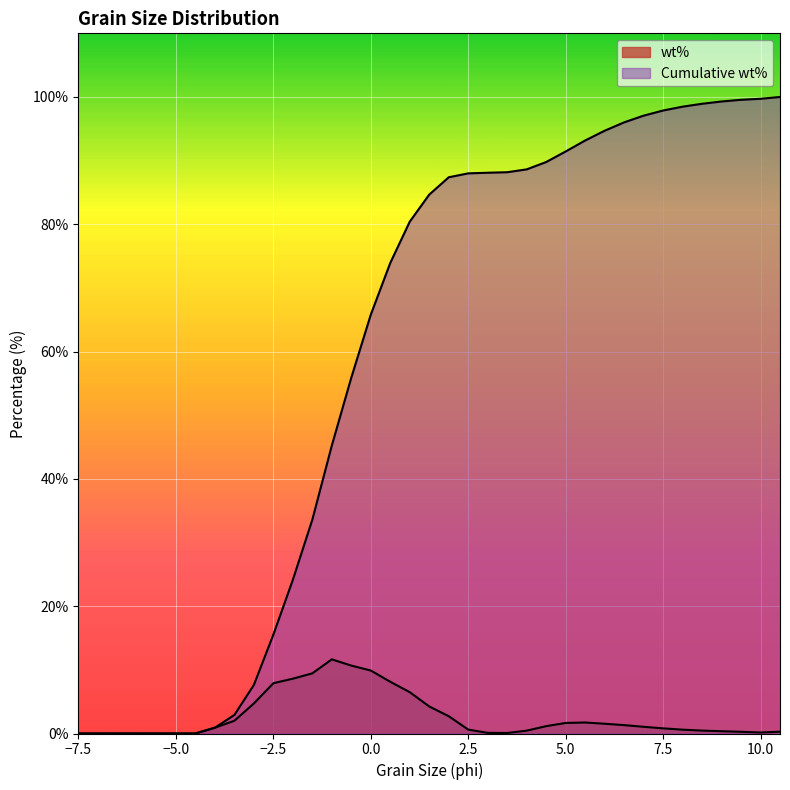

Is the value of wt% at 5 greater than the value of Cumulative wt% at -3.5?

No